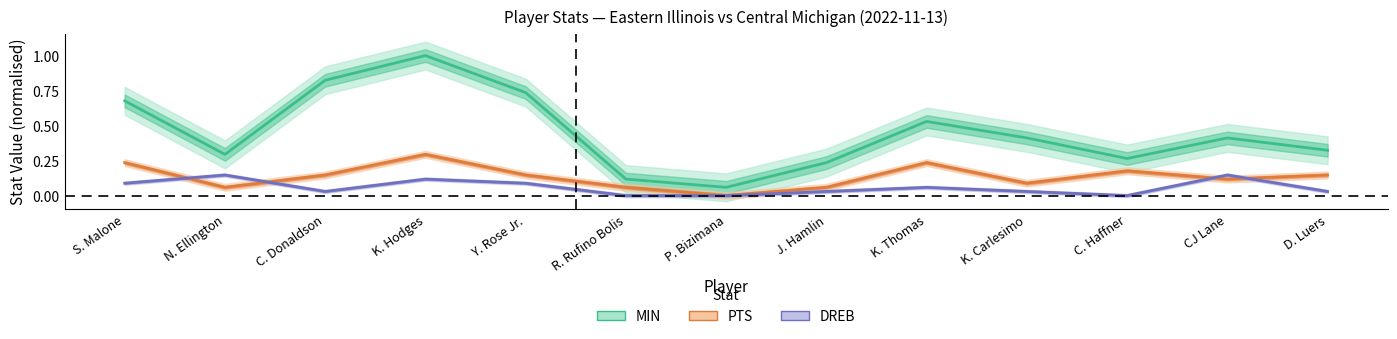

How many series are shown in this chart?

3